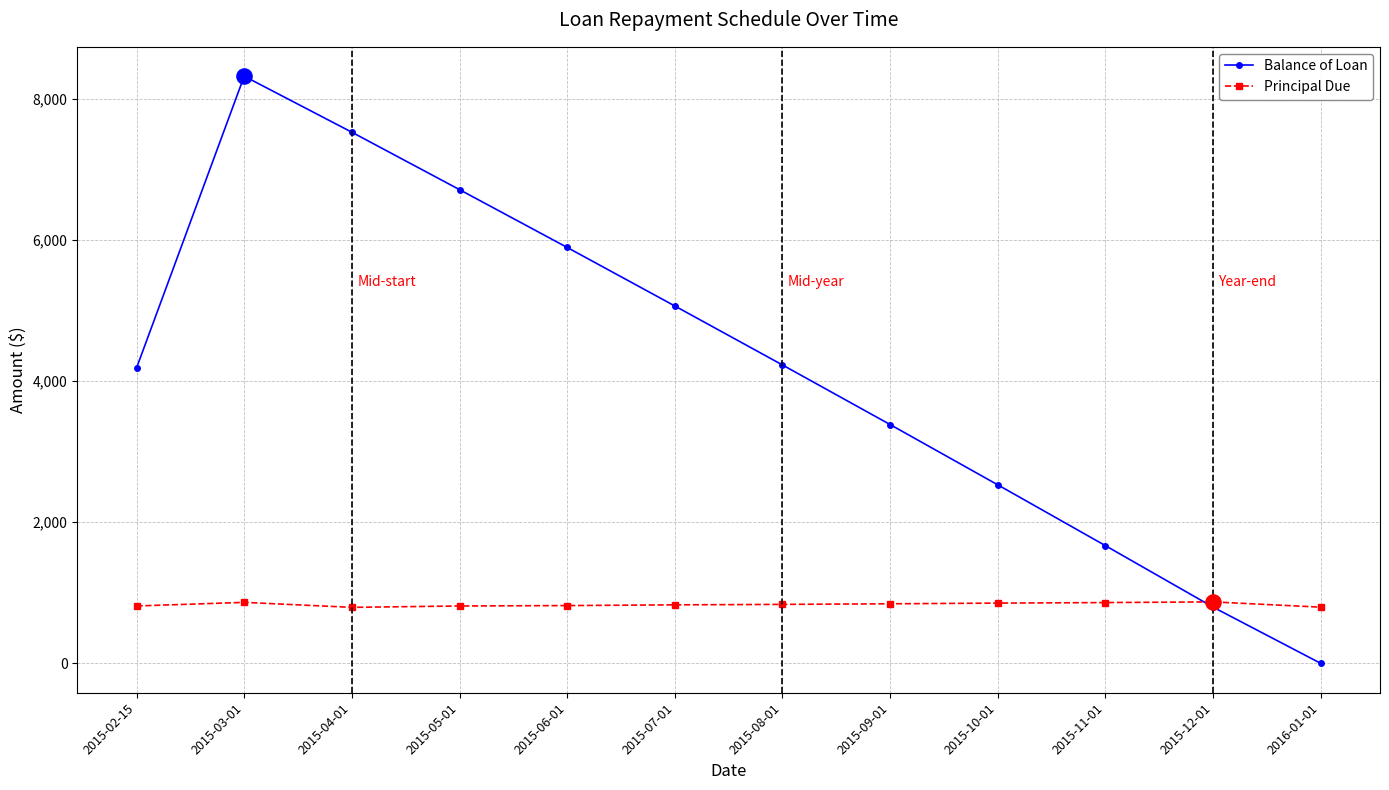

What are all the series names shown in the legend?

Balance of Loan, Principal Due